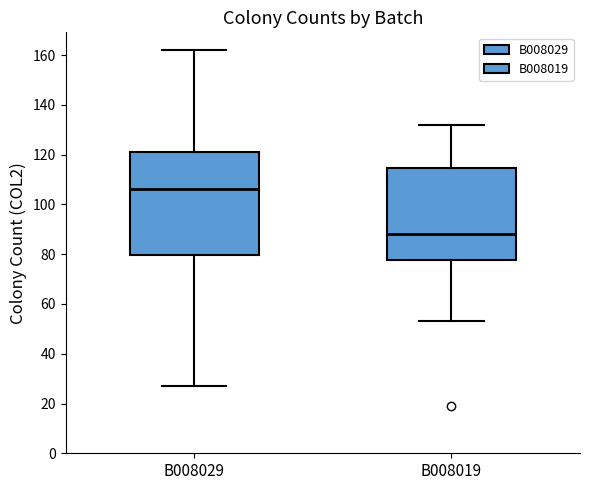

Where does the upper whisker of the box for B008029 end on the y-axis? The values are not printed on the chart, so give them approximately, as read against the axis.

162